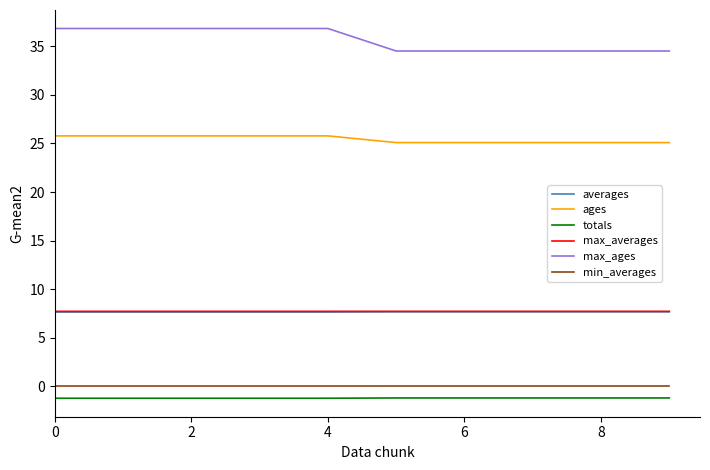

At how many categories does at least one series exceed 5?

10